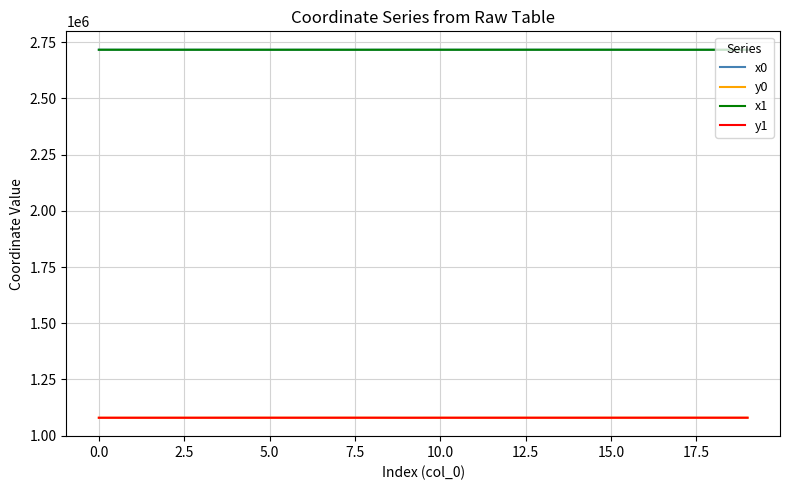

True or false: y0 has more than 0 interior local peaks.

True